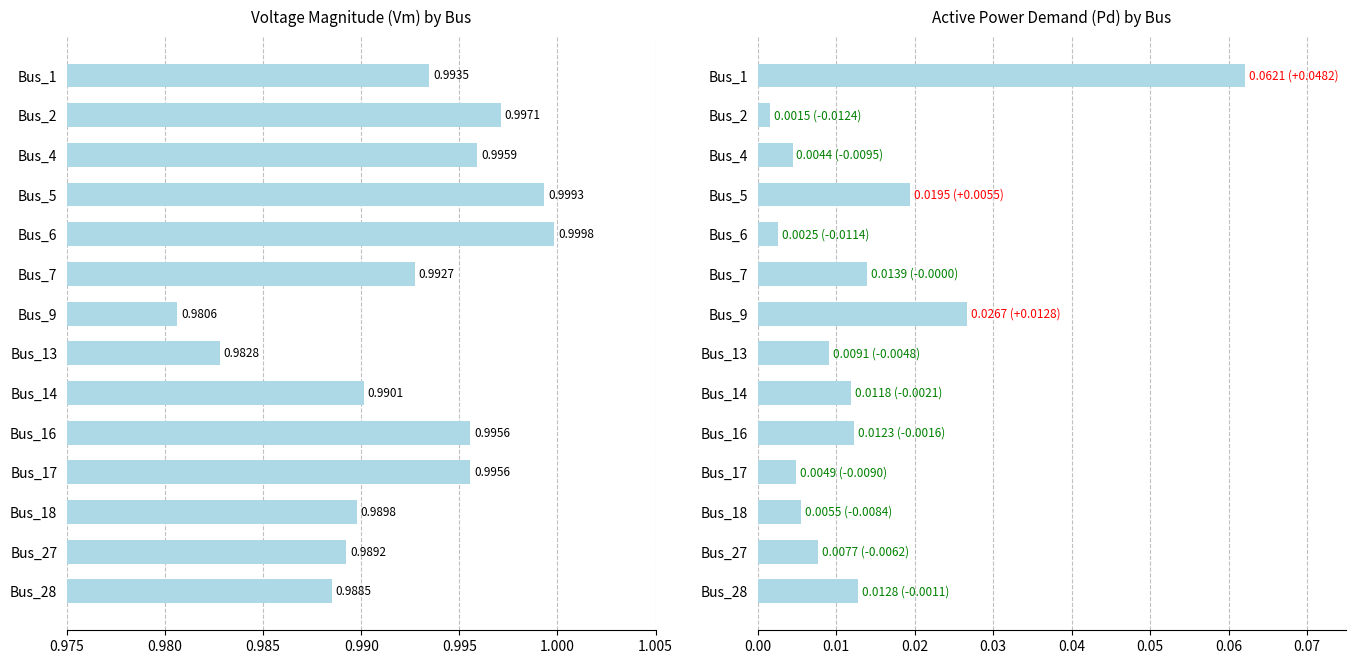

What are all the series names shown in the legend?

Vm, Pd